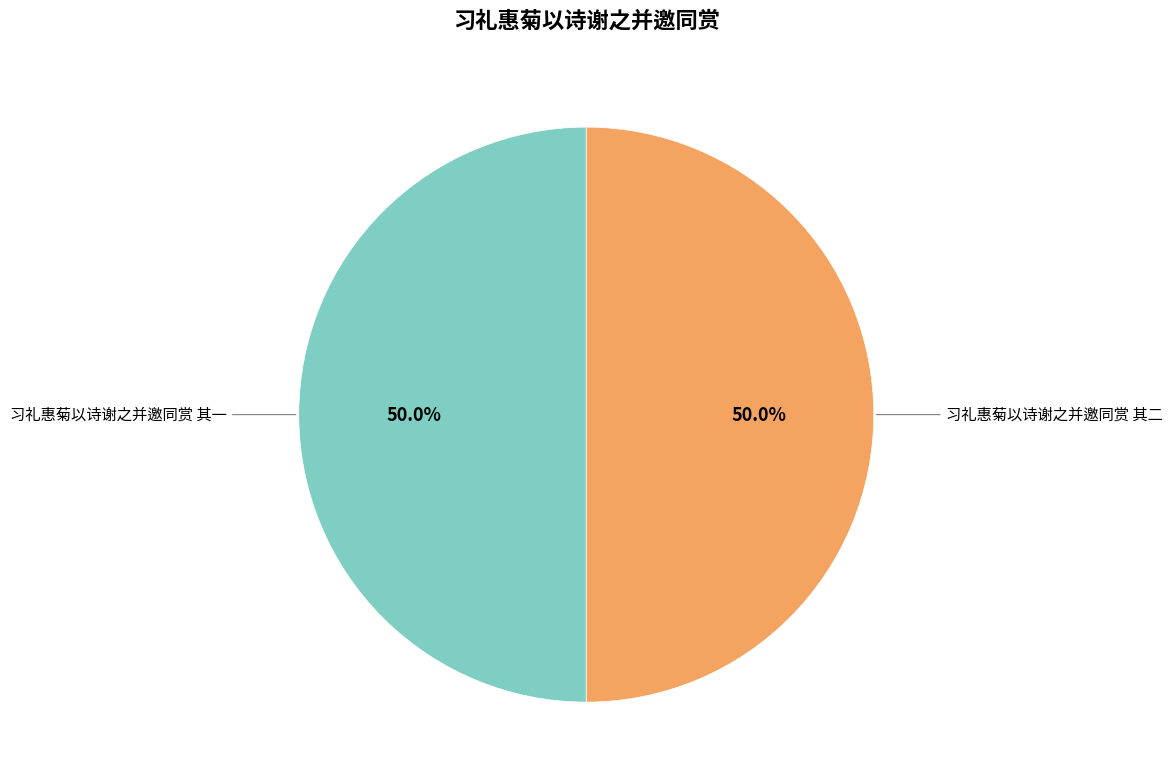

Rank the categories by value from lowest to highest.

习礼惠菊以诗谢之并邀同赏 其一, 习礼惠菊以诗谢之并邀同赏 其二